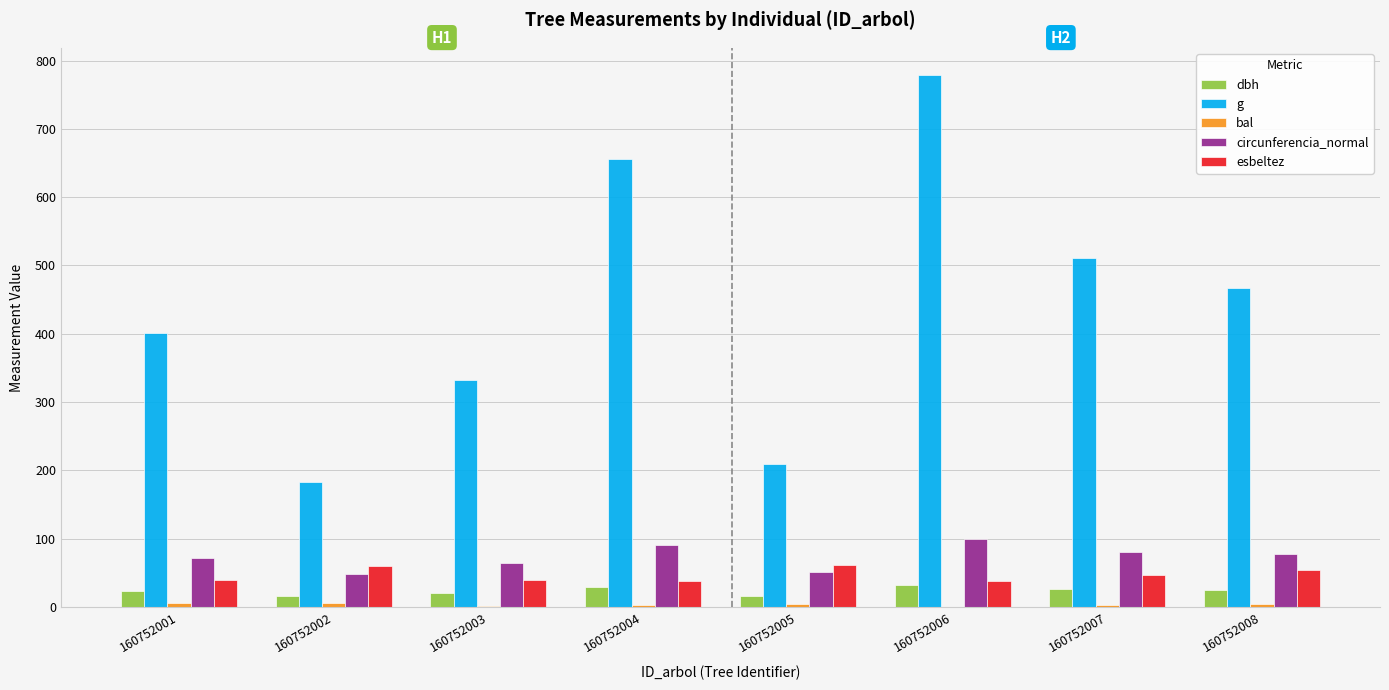

Which series changed the most between 160752004 and 160752006?

g